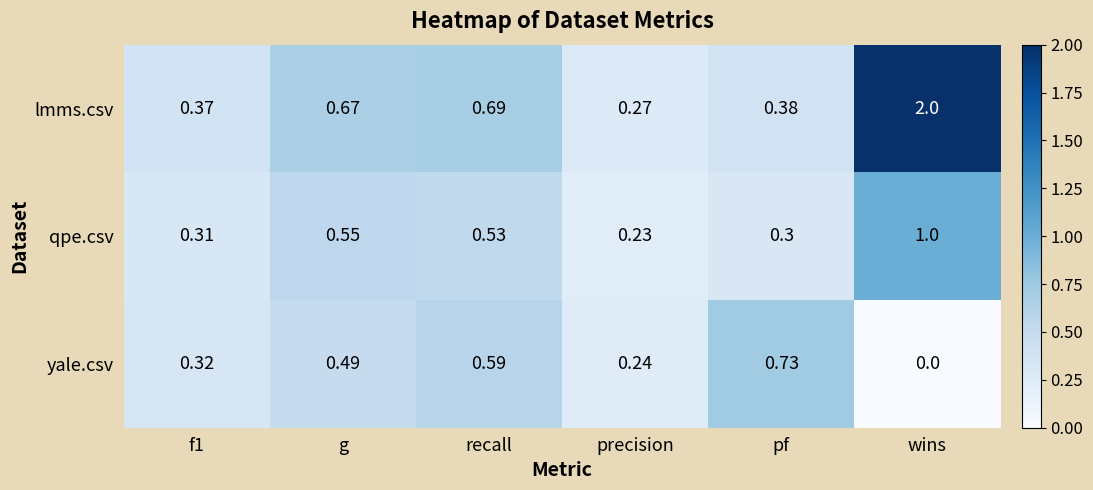

At g, list the series in order from largest to smallest.

lmms.csv, qpe.csv, yale.csv